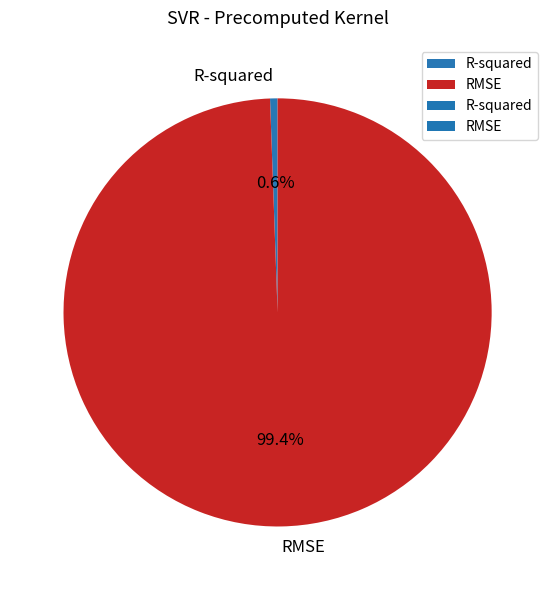

To the nearest percent, what is the difference between the R-squared and RMSE slice percentages?

99%